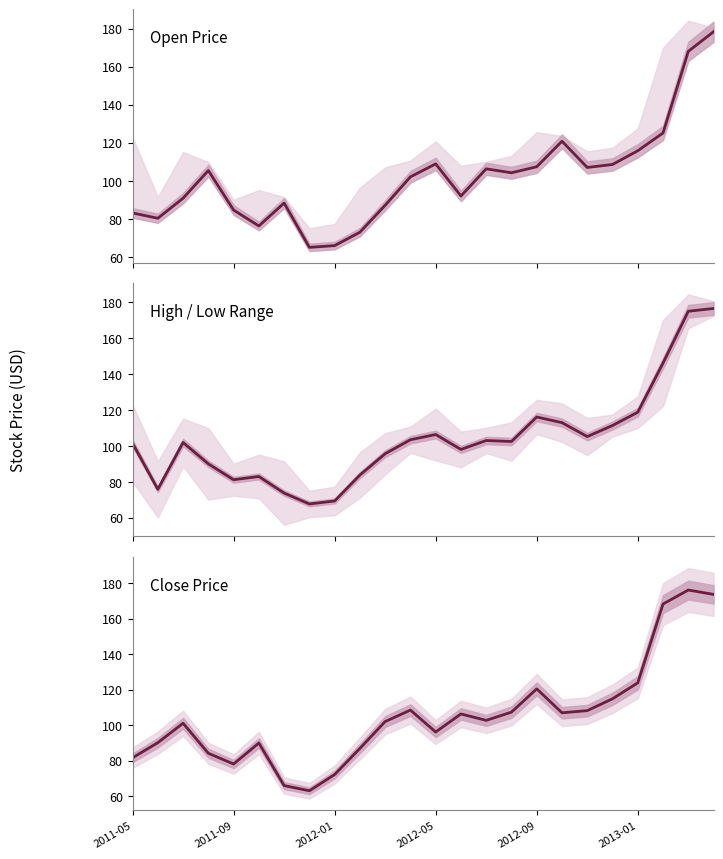

How many categories are shown in the chart?

24